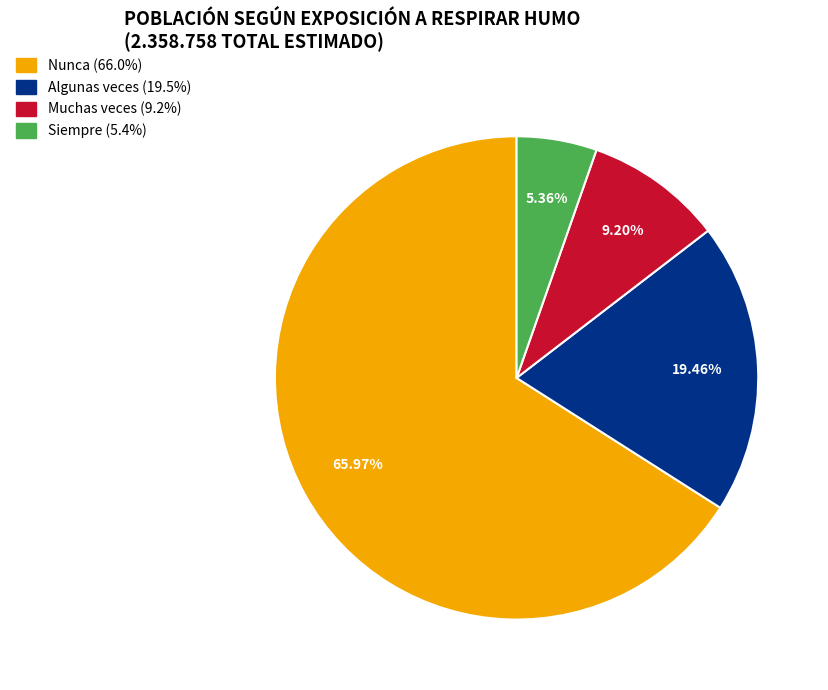

What is the ratio of the value at Algunas veces to the value at Siempre?

3.6